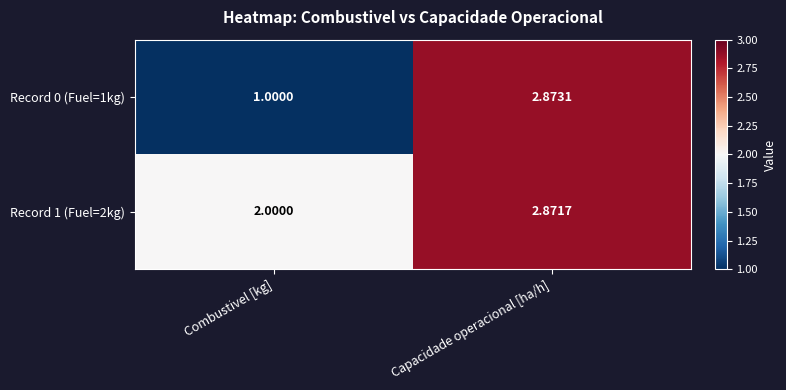

Which category has the lowest value across all series?

Combustivel [kg]